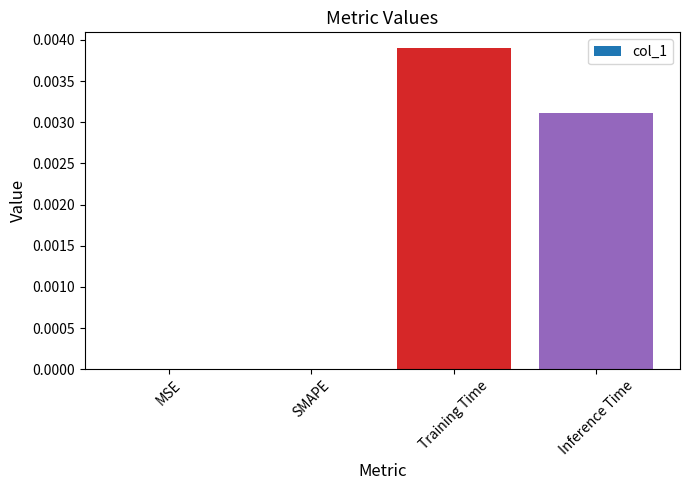

The value at MSE is 0.0. True or false?

True